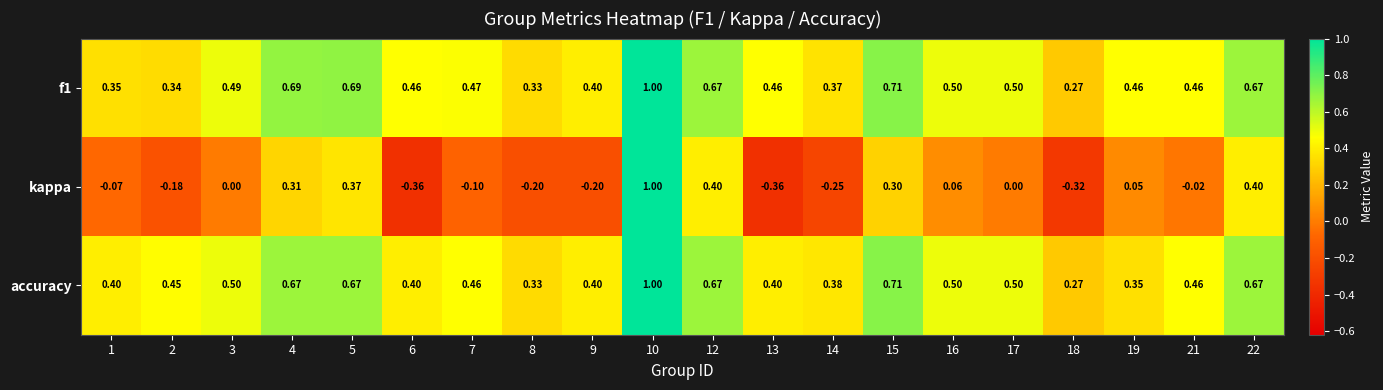

Which series changed the most between 14 and 22?

kappa